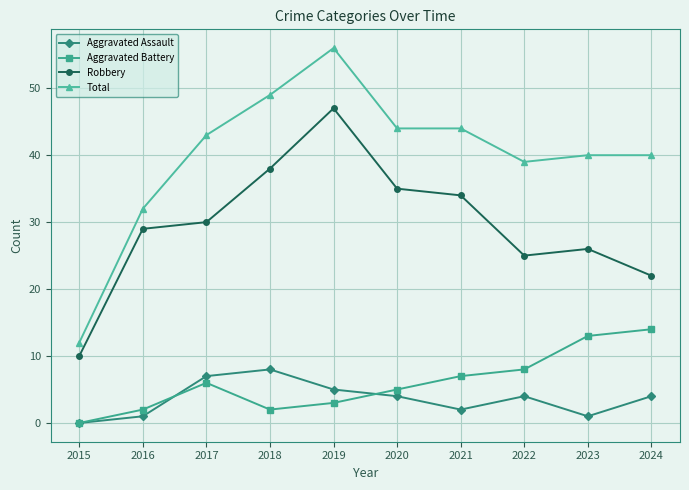

Reading left to right, what are all the values shown in this chart?

Aggravated Assault: 0	1	7	8	5	4	2	4	1	4
Aggravated Battery: 0	2	6	2	3	5	7	8	13	14
Robbery: 10	29	30	38	47	35	34	25	26	22
Total: 12	32	43	49	56	44	44	39	40	40